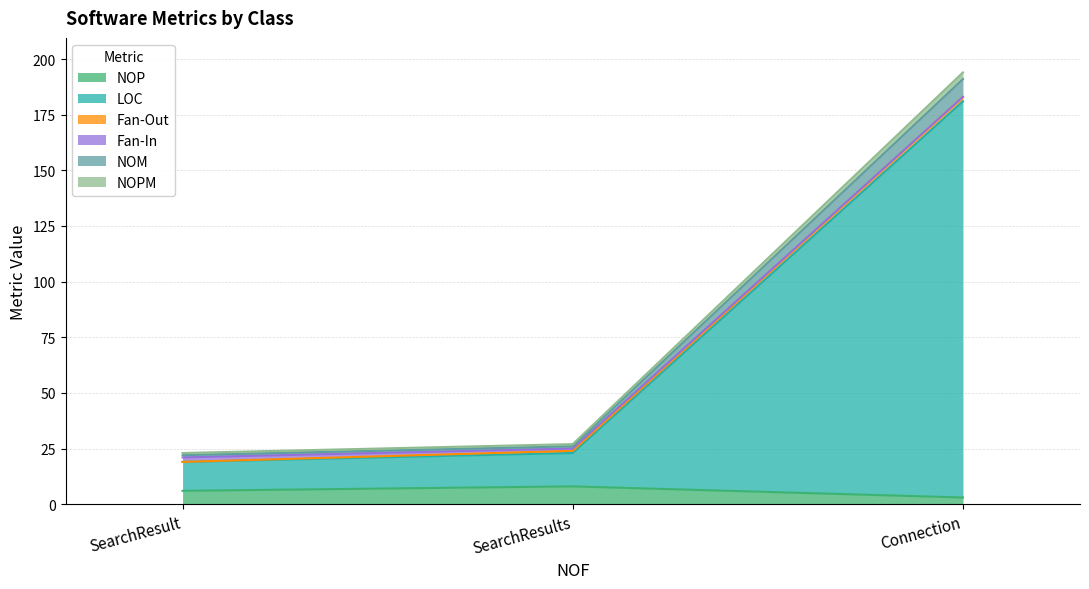

What is the sum of the NOP values at Connection and SearchResults?

11